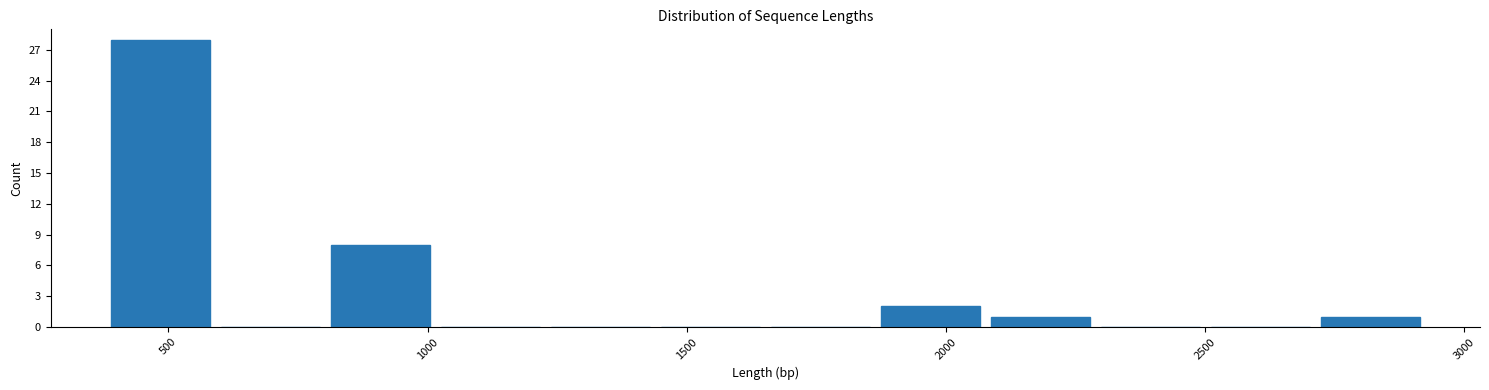

Reading left to right, list every bar in this chart as the range it spans on the x-axis followed by its height. Neither the bar edges nor the heights are printed on the chart, so give them approximately, as read against the axes.

400 to 600: 28
600 to 800: 0
800 to 1000: 8
1000 to 1250: 0
1250 to 1450: 0
1450 to 1650: 0
1650 to 1850: 0
1850 to 2100: 2
2100 to 2300: 1
2300 to 2500: 0
2500 to 2700: 0
2700 to 2900: 1